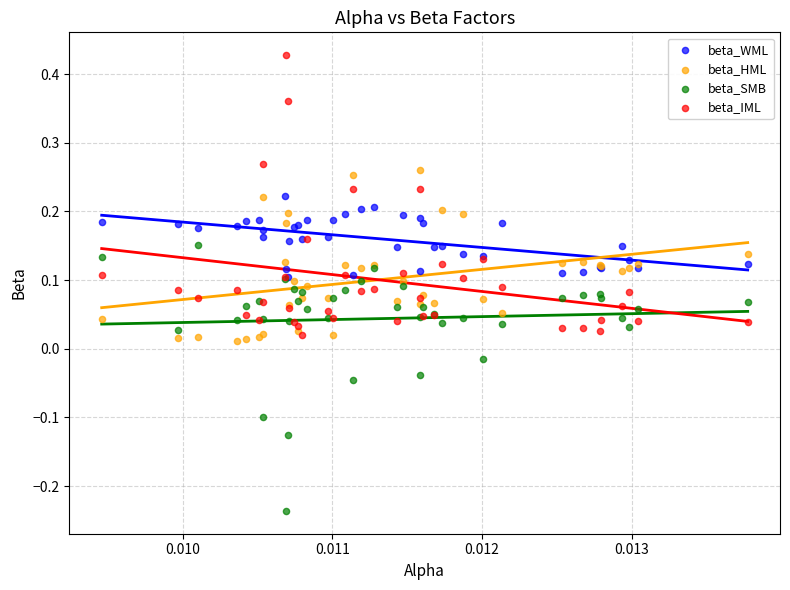

What are all the series names shown in the legend?

beta_WML, beta_HML, beta_SMB, beta_IML